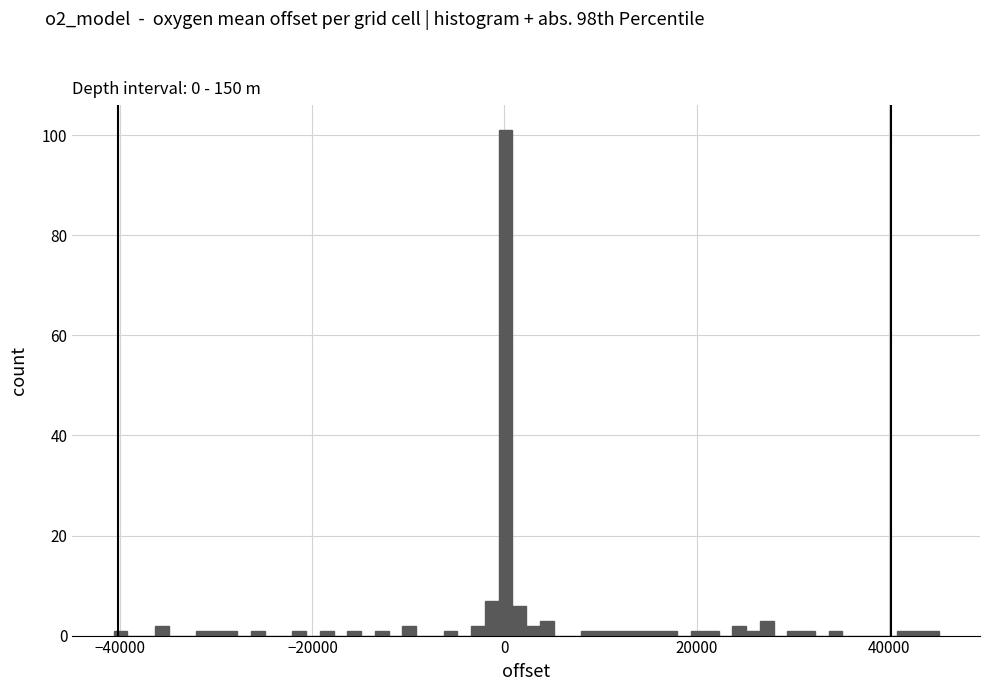

Around what value on the x-axis is the tallest bar? Give the approximate position of its centre, as read against the axis.

0